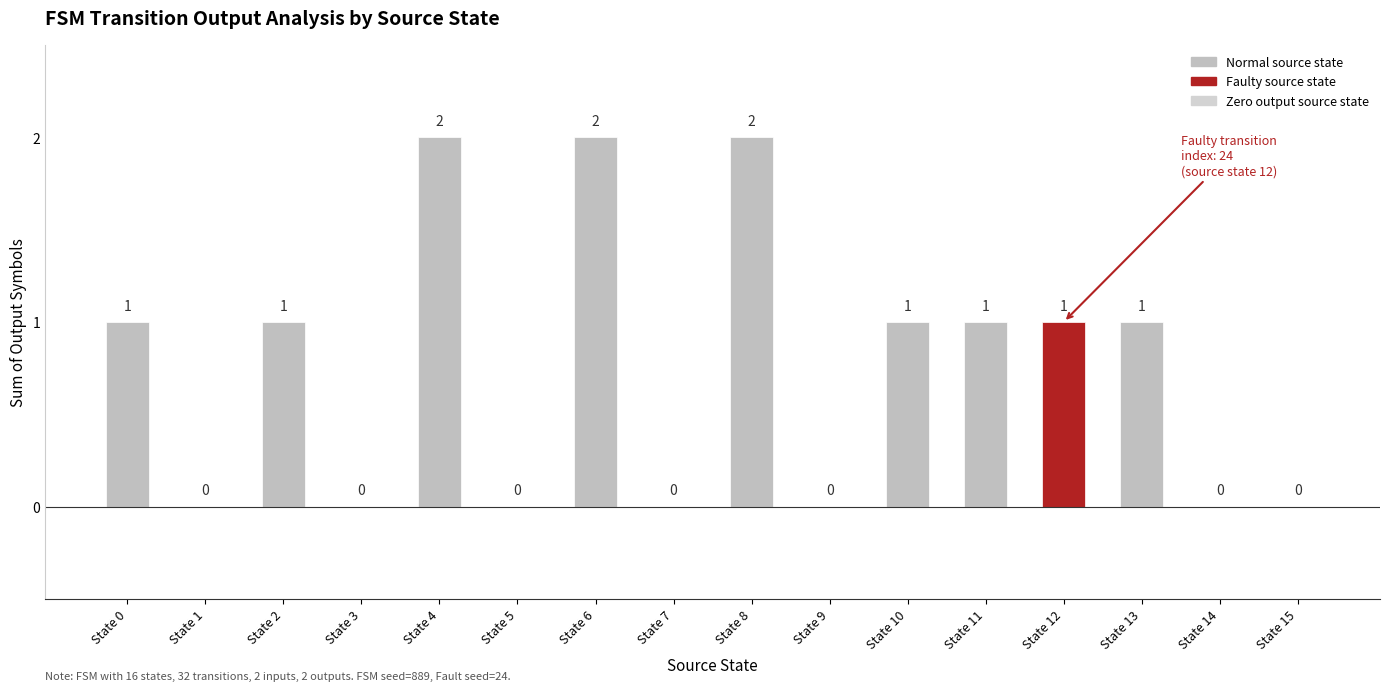

Is it true that the value at State 14 is 0?

True